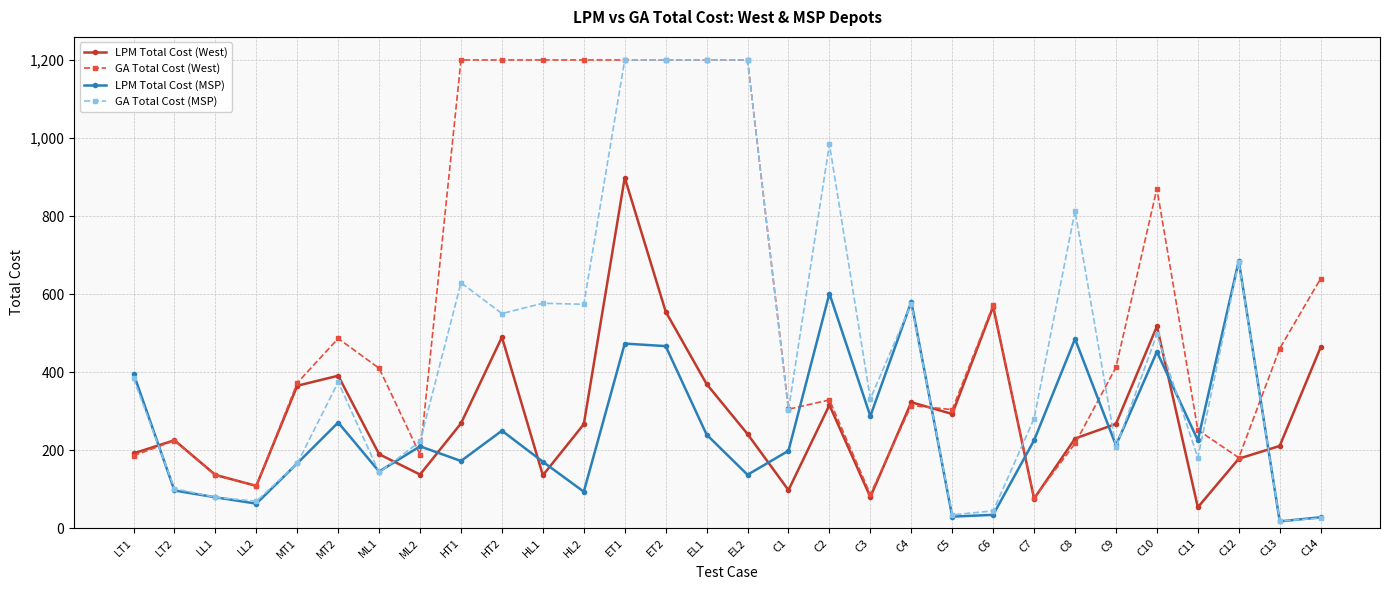

True or false: GA Total Cost (MSP) has a value of 205.9 at HT2.

False